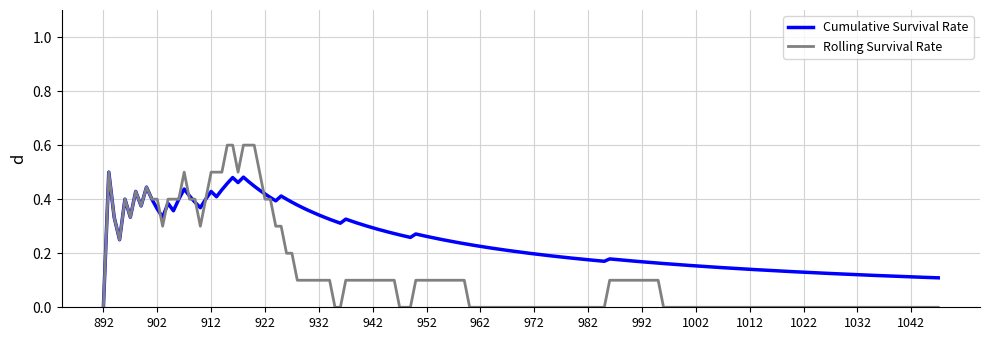

How many lines are shown in the chart?

2